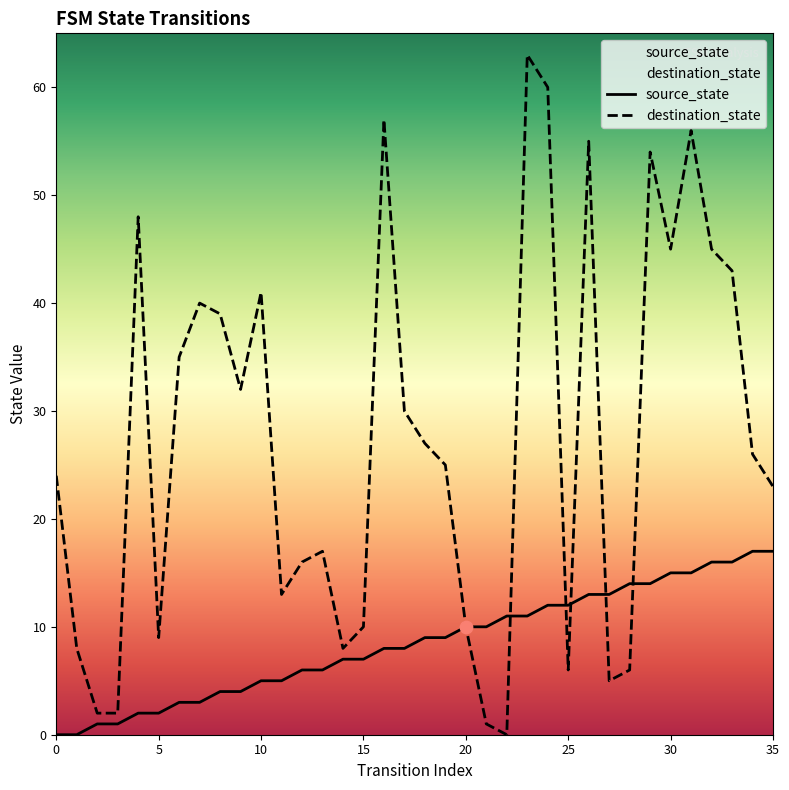

At how many categories does at least one series exceed 2?

34